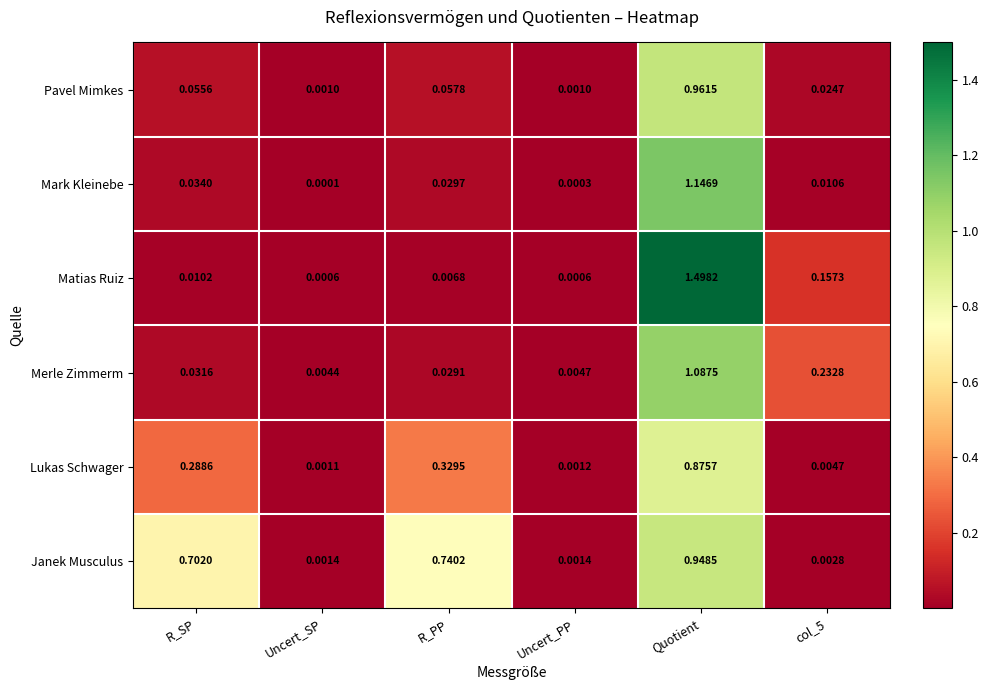

At which category is the sum across all series the highest?

Quotient